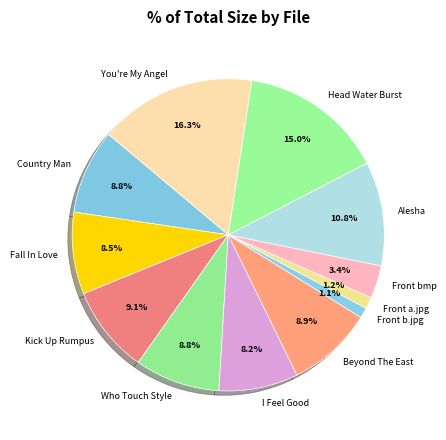

Does any single category account for the majority?

No